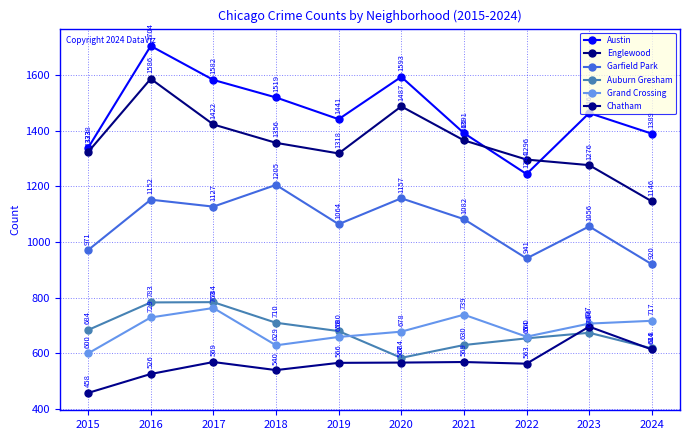

What is the total value across all series at 2015?

5374